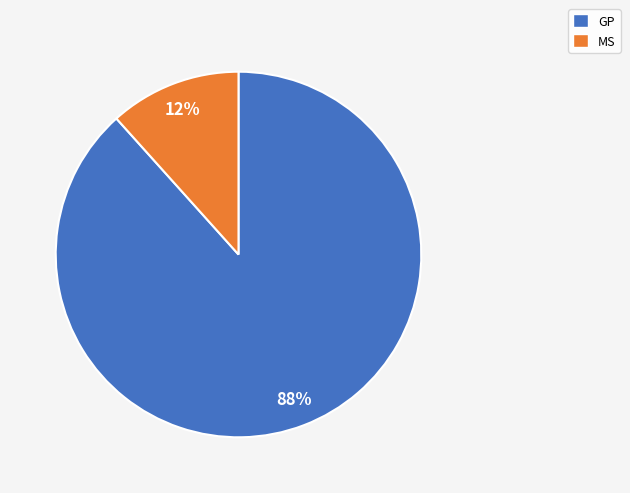

Which slice represents more than half of the pie?

GP